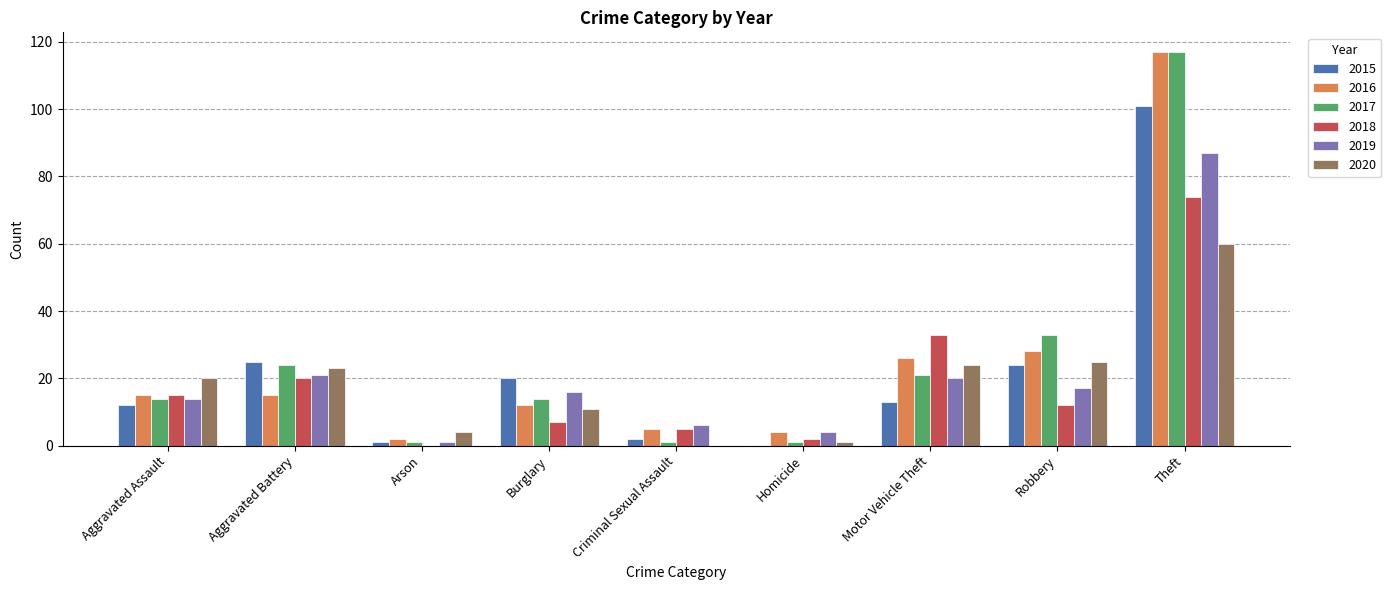

Between Aggravated Assault and Aggravated Battery, which series saw the biggest shift?

2015